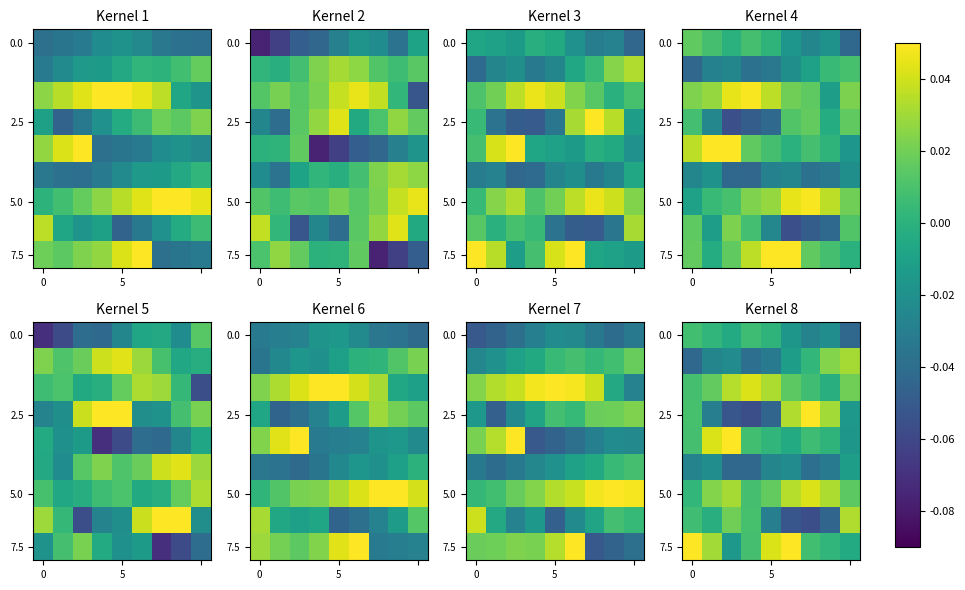

What is the sum of all 5.0 values?

0.2